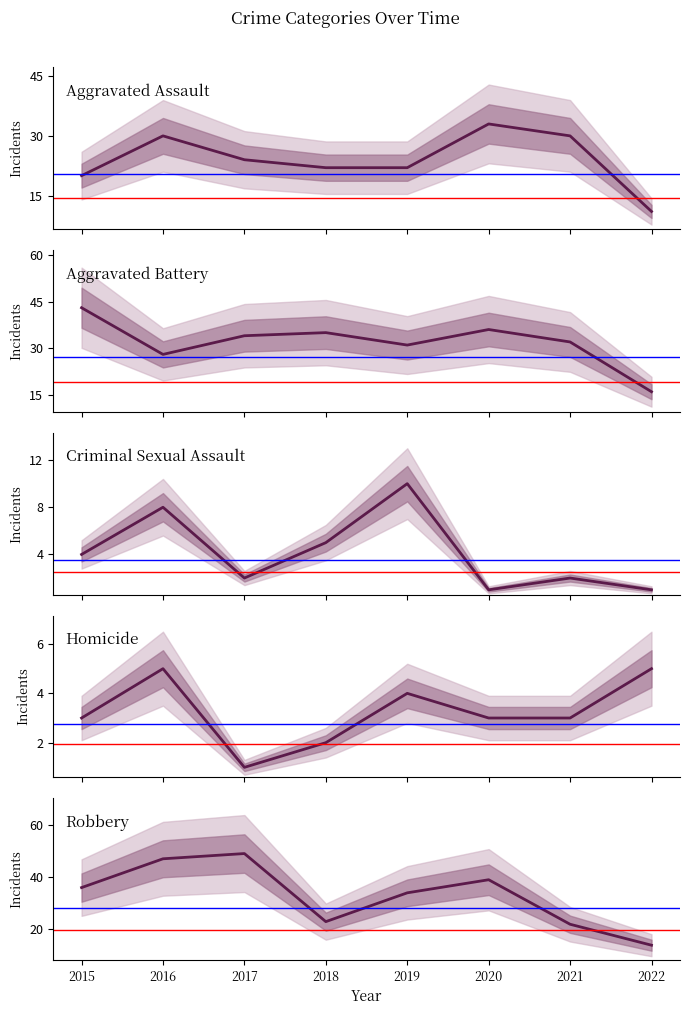

Between 2018 and 2020, which series saw the biggest shift?

Robbery